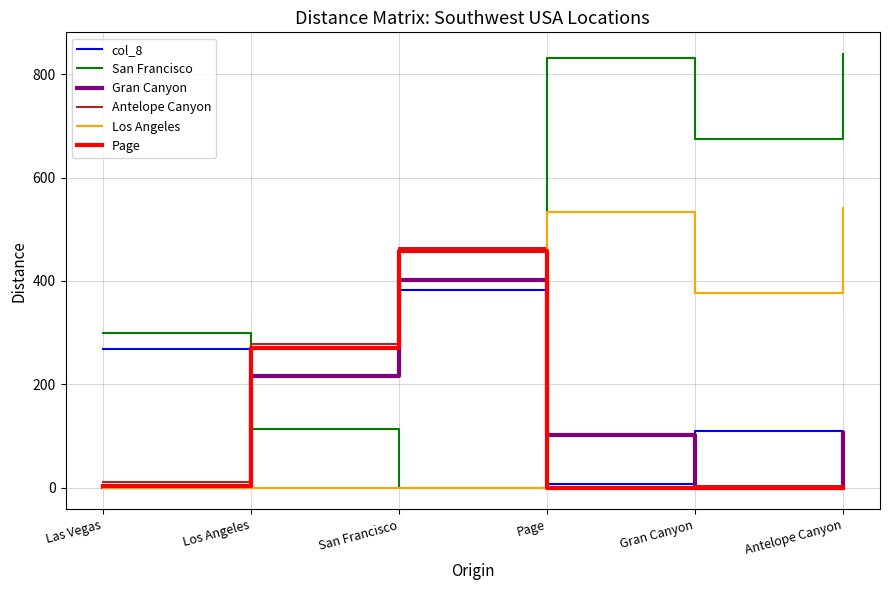

The value of Page at Gran Canyon is -257. True or false?

False